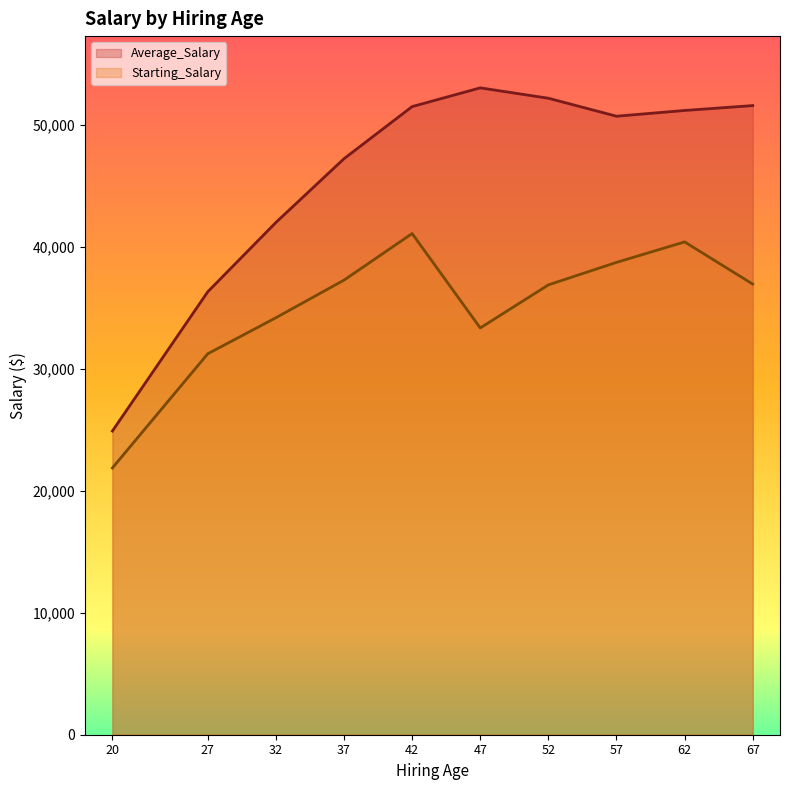

At 20, list the series in order from smallest to largest.

Starting_Salary, Average_Salary